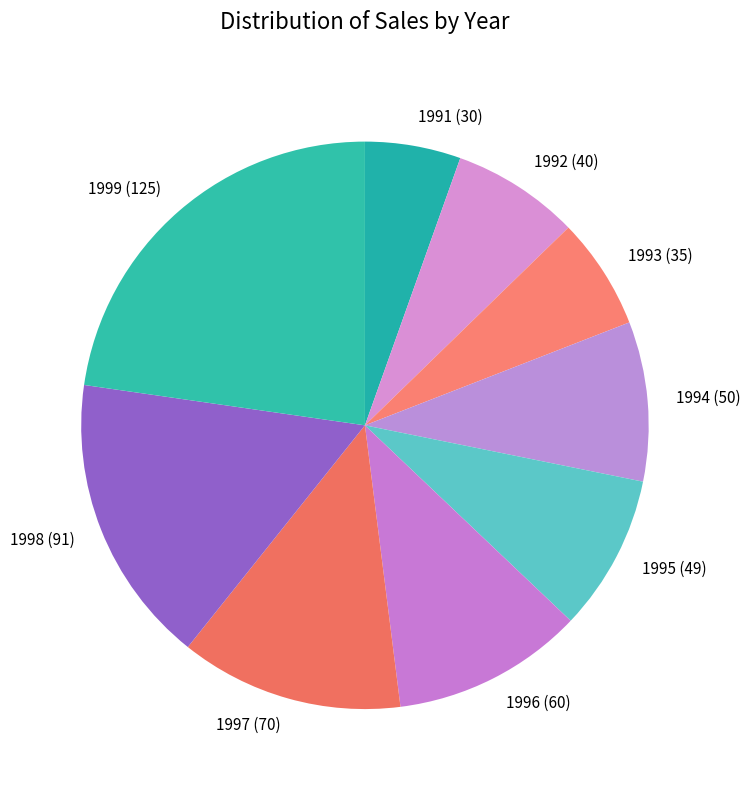

Is the sum of 1999 and 1992 greater than half?

No